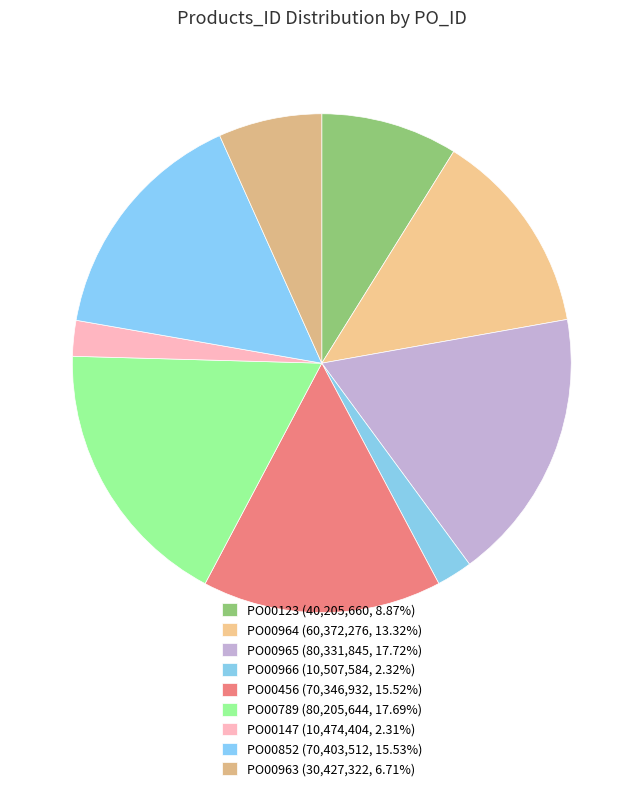

Is it true that PO00963 is 7% of the pie?

True